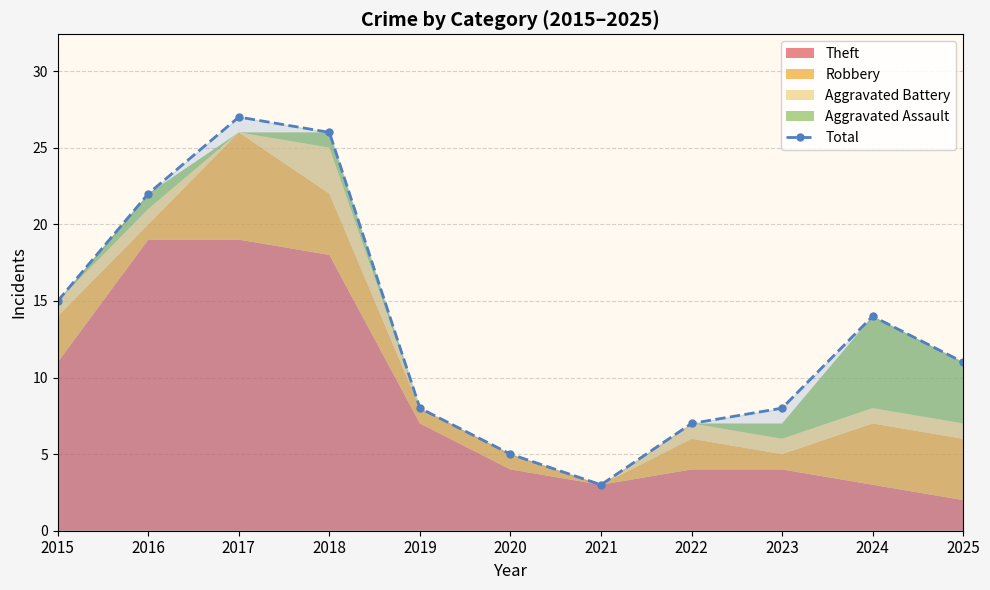

Which label corresponds to the smallest value in the chart?

2021